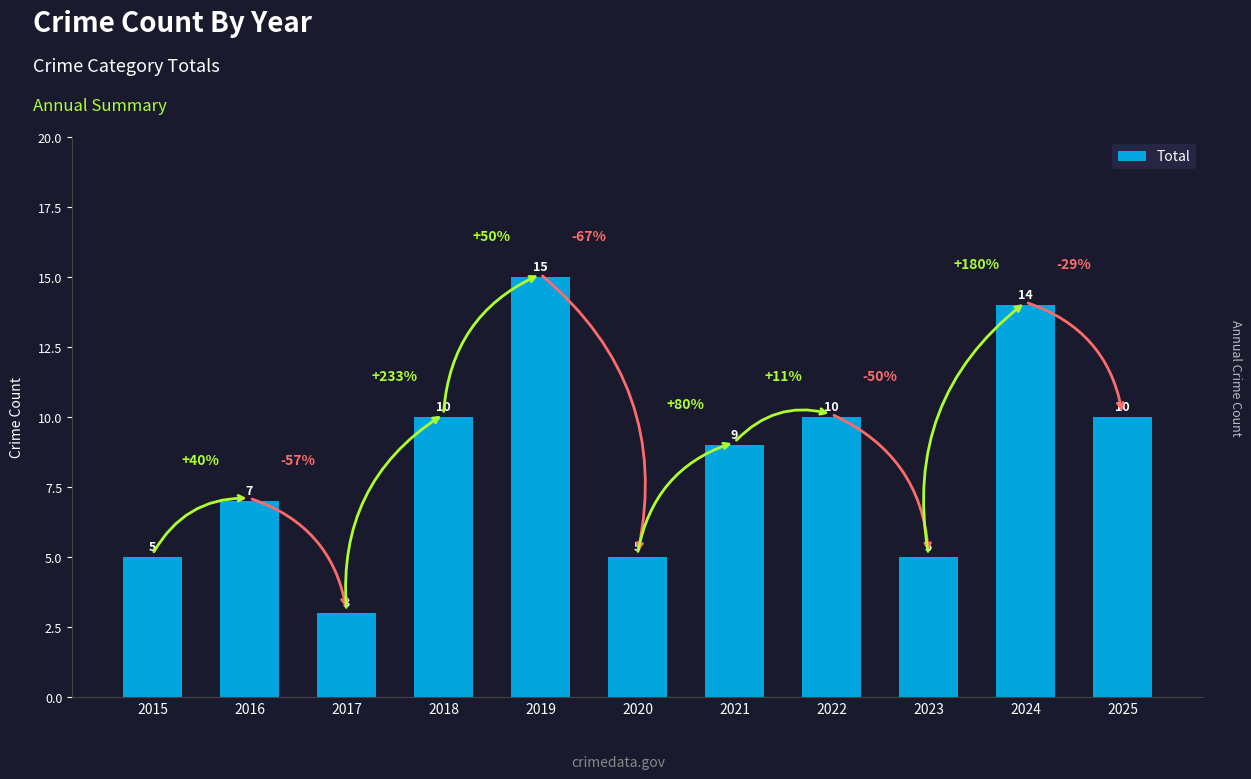

Is it true that the value at 2023 is 2?

False